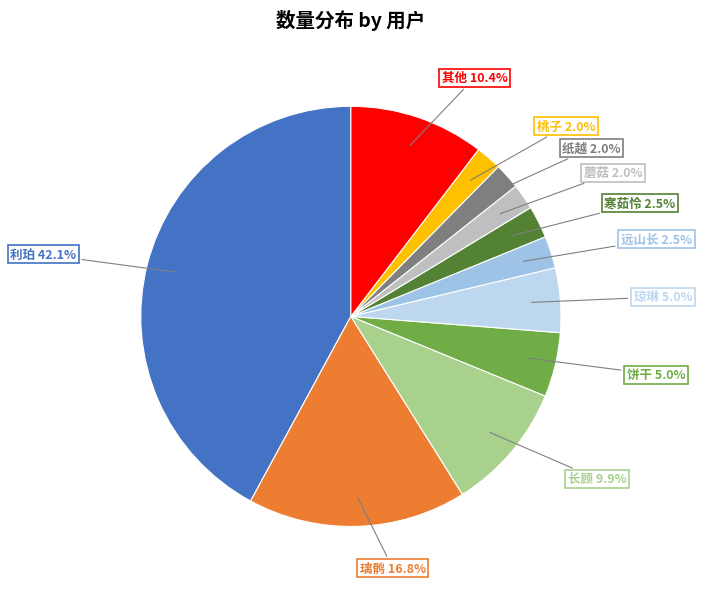

Which category has the biggest portion of the pie?

利珀